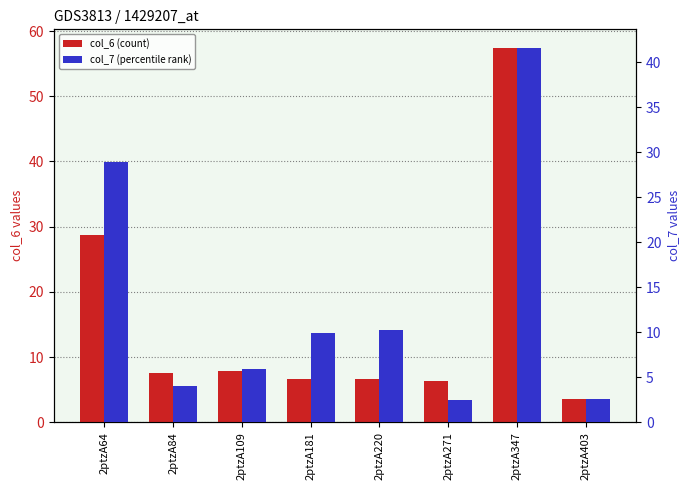

The col_7 (percentile rank) series shows 3.1 at 2ptzA109. True or false?

False